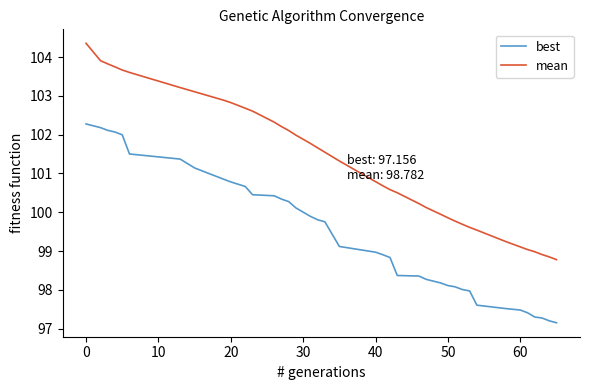

List the series in order of their overall mean, lowest first.

best, mean